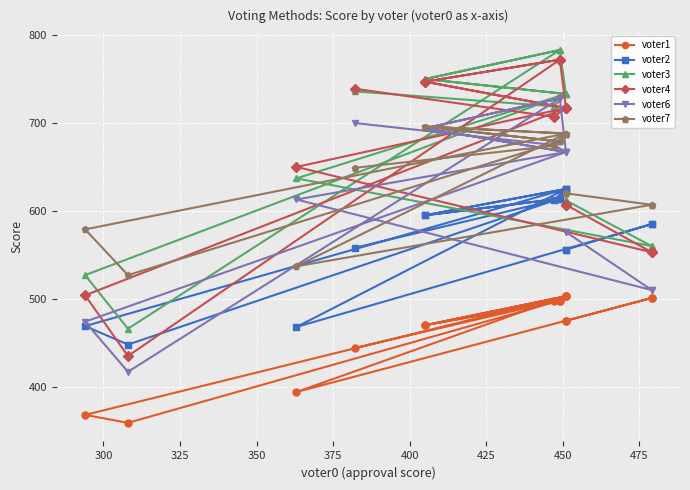

True or false: voter6 and voter3 intersect in this chart.

False